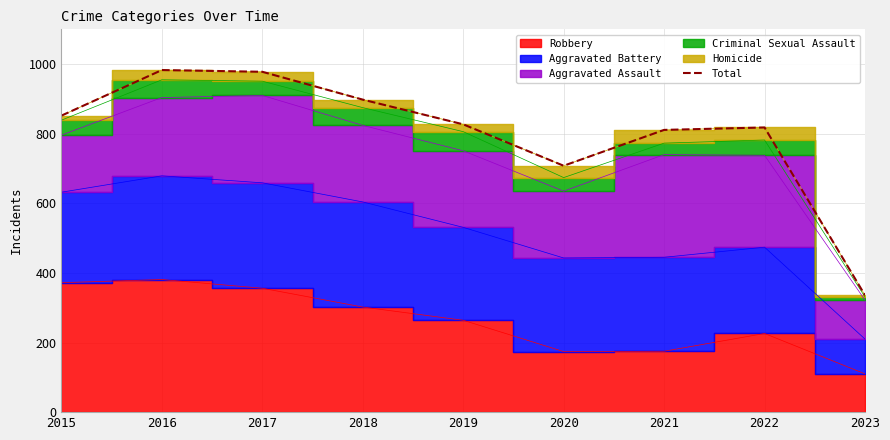

True or false: the data shows 1698 at 2016.

False